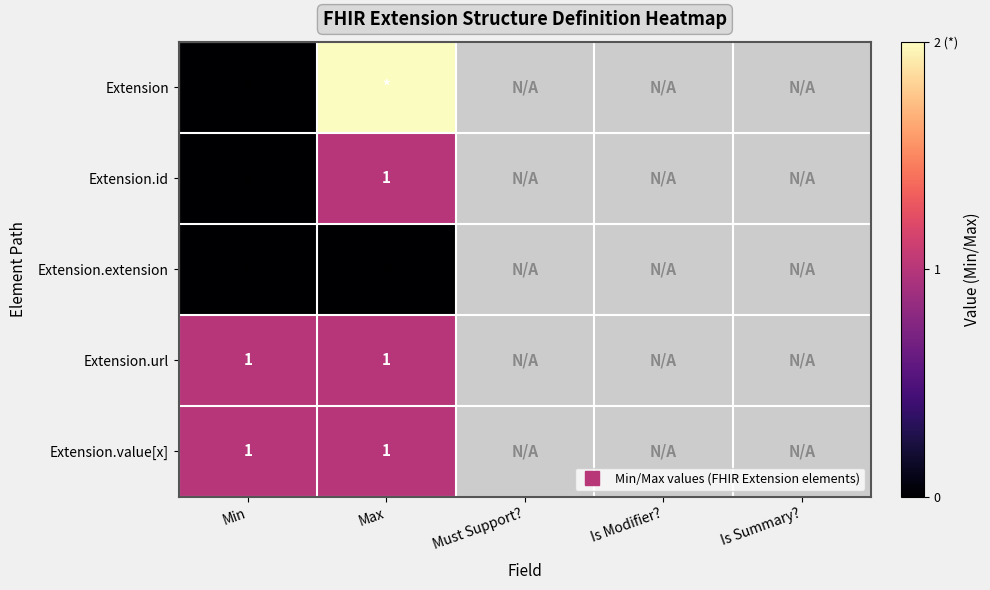

True or false: Extension has a value of 0.5 at Max.

False